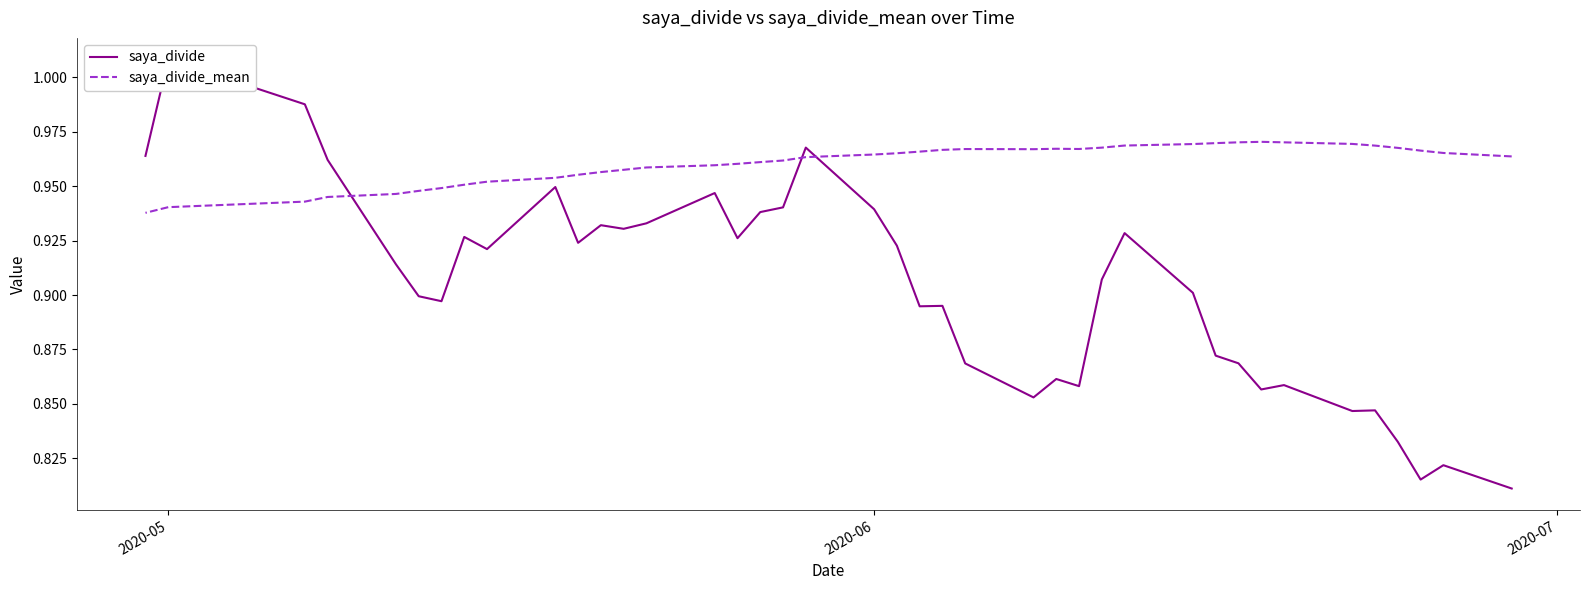

Which series has the largest total across all categories?

saya_divide_mean